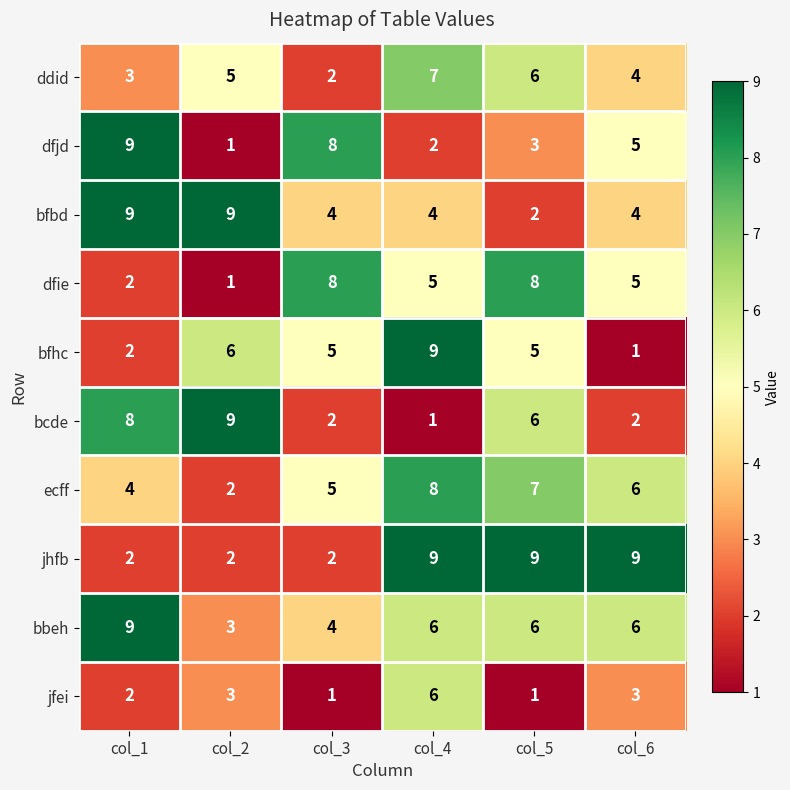

What is the difference between the highest and lowest values at col_4?

8